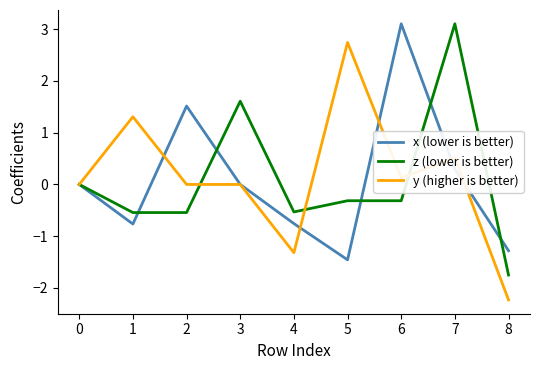

At 5, list the series in order from smallest to largest.

x (lower is better), z (lower is better), y (higher is better)